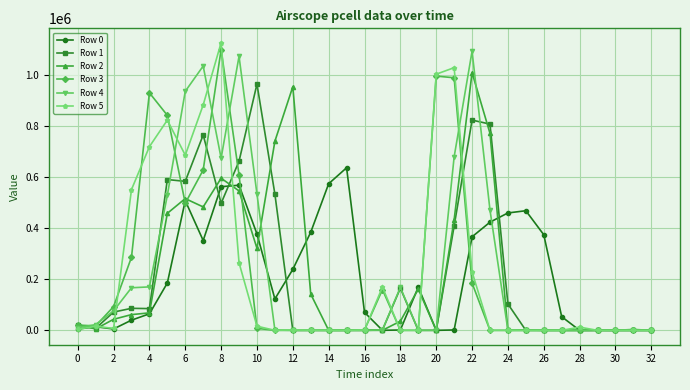

What is the maximum value shown in the chart?

1126470